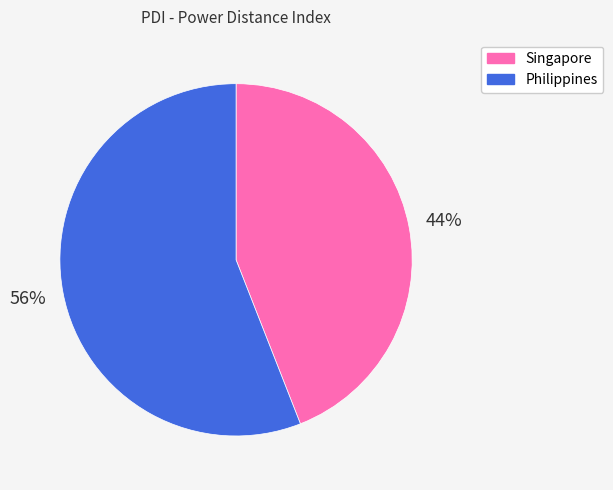

Does Singapore represent more than half of the total?

No